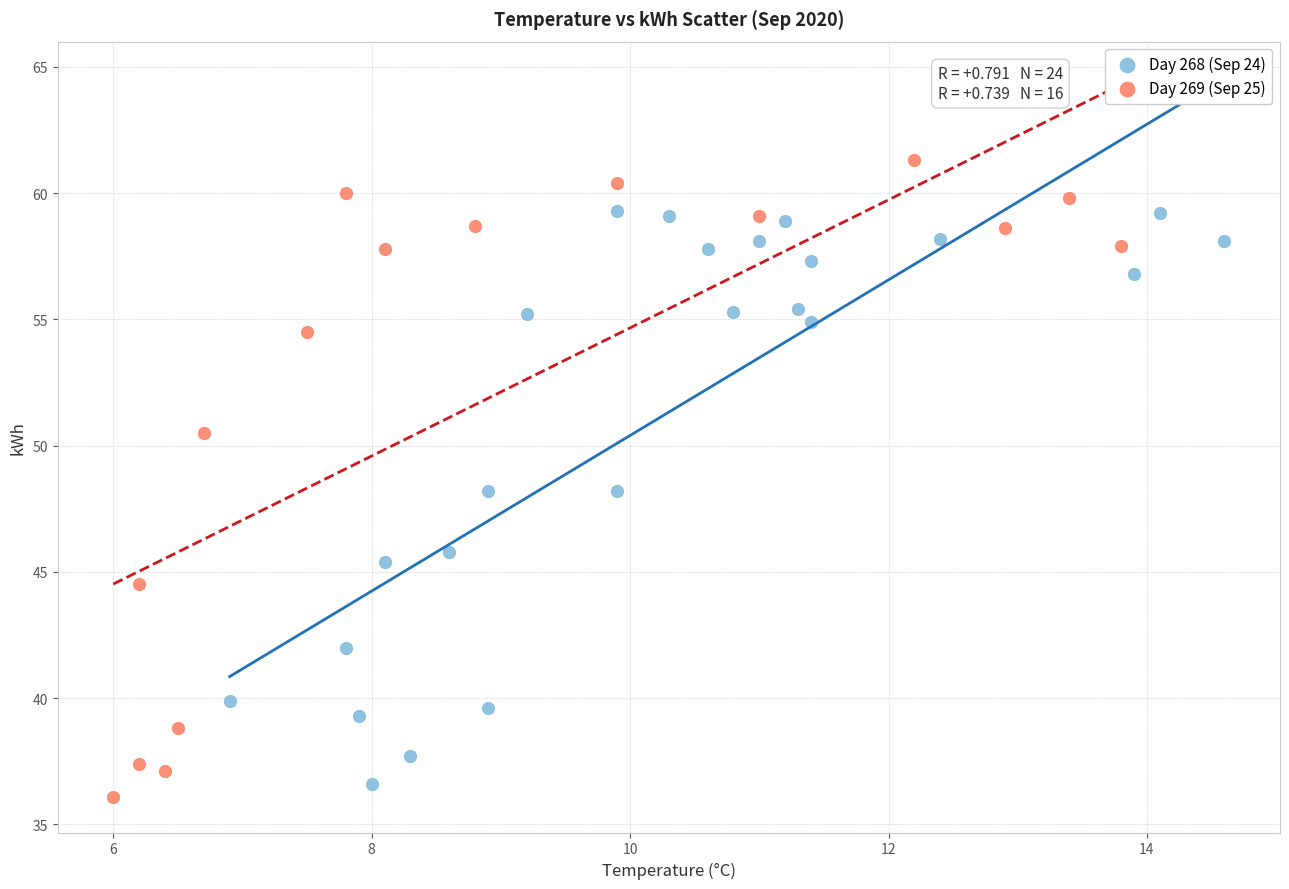

Which series has the largest Y range (max minus min)?

Day 269 (Sep 25)